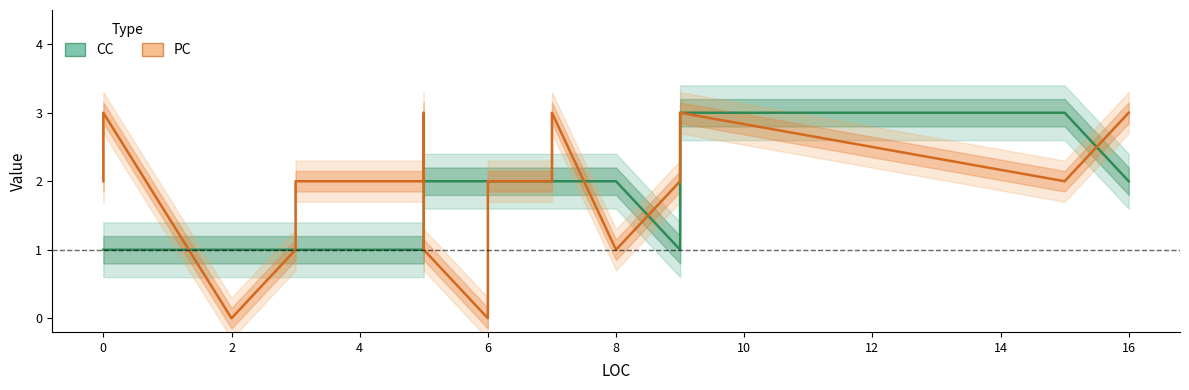

Reading right to left, list all the values displayed in this chart.

CC: 2	3	3	3	1	2	2	2	2	2	2	2	2	2	1	1	1	1	1	1	1	1	1	1	1	1
PC: 3	2	3	3	2	1	3	3	3	3	2	2	0	1	3	2	2	2	1	1	0	0	0	3	2	2